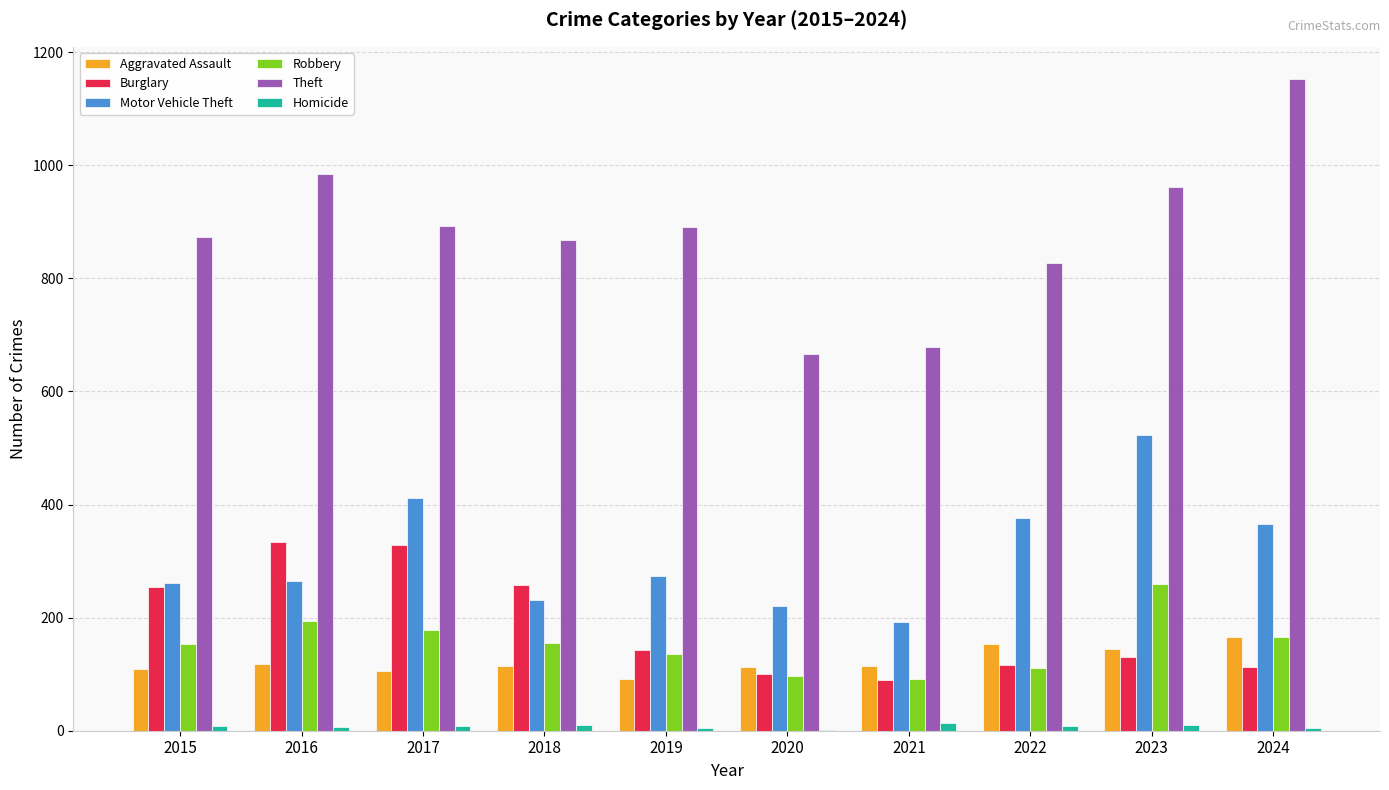

At which label does Robbery reach its peak?

2023